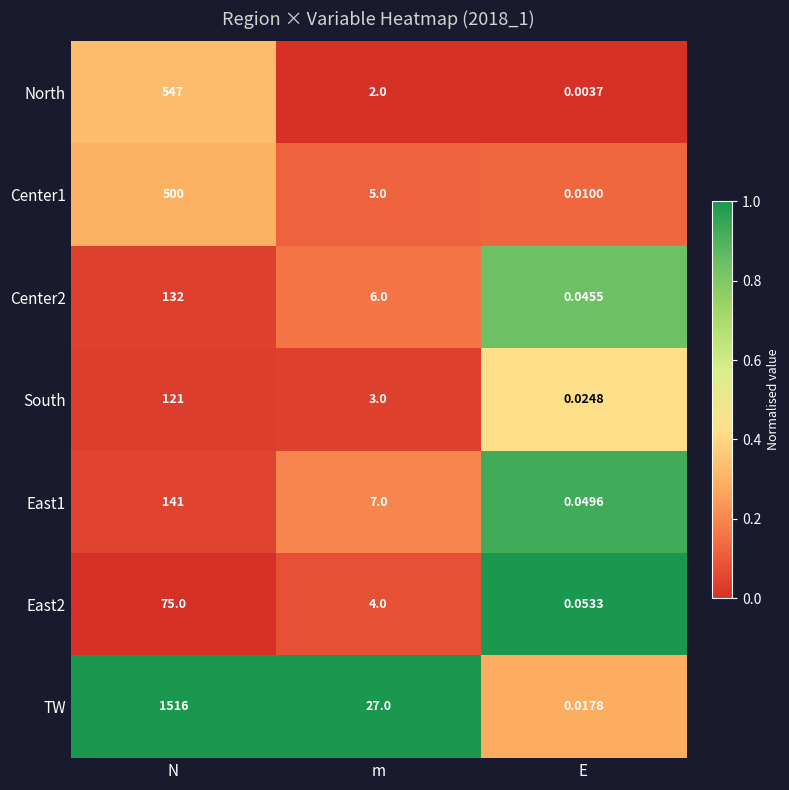

List the labels in order of TW value, largest first.

N, m, E